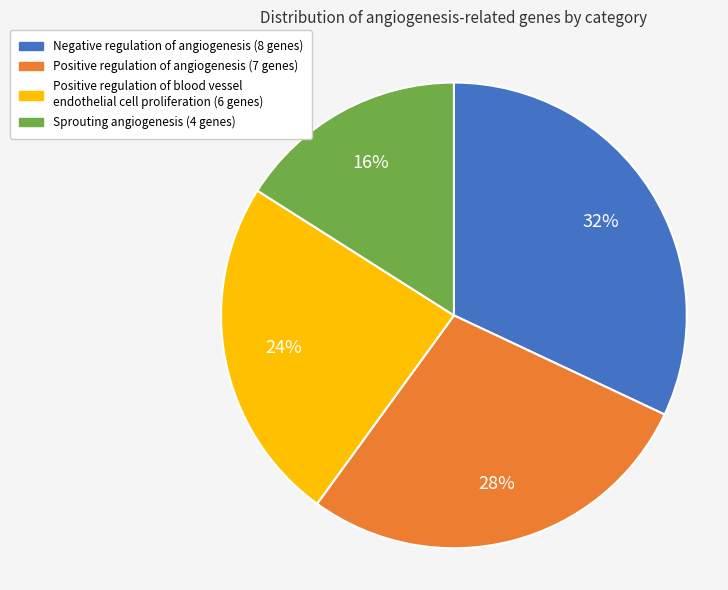

Count the number of slices in the pie.

4